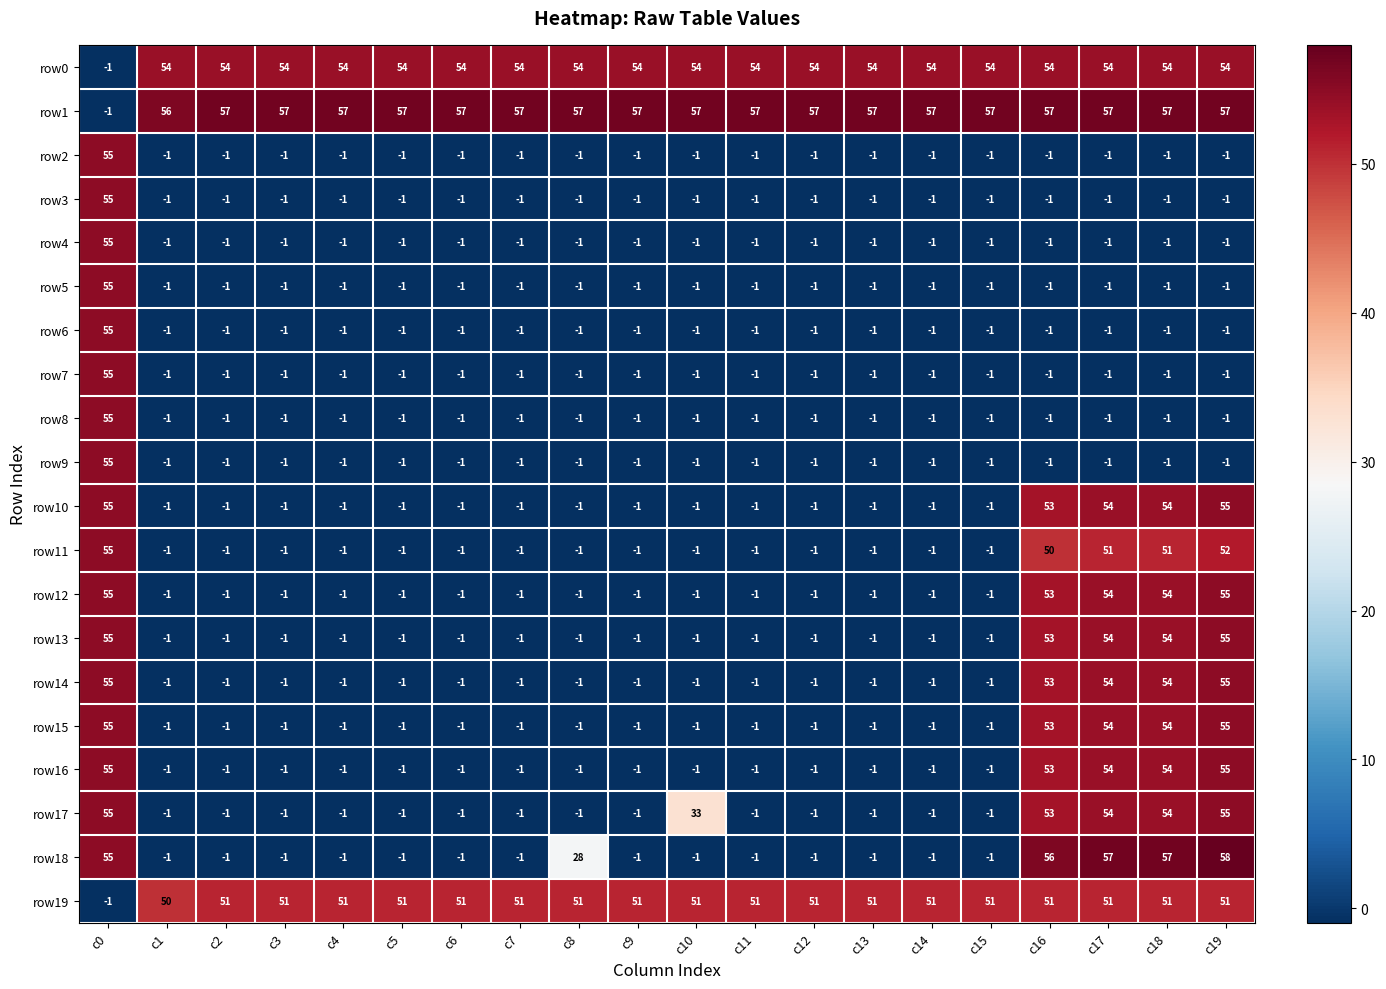

True or false: row3 has a value of -1 at c4.

True